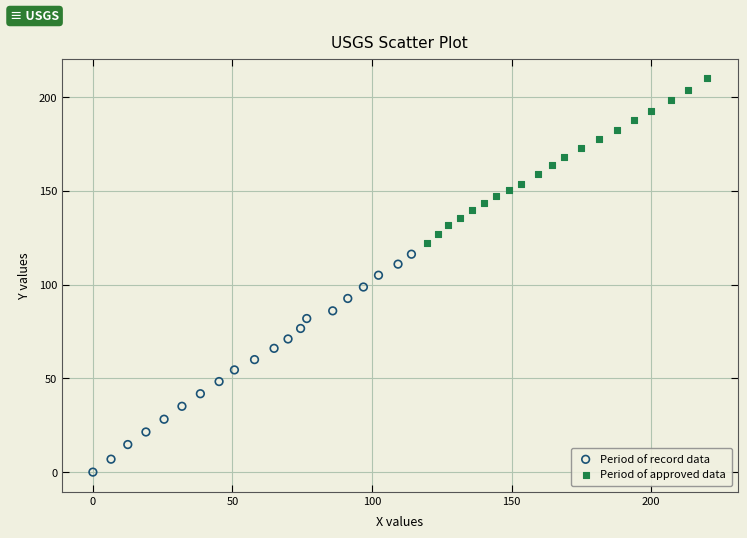

Which series contains the highest Y value?

Period of approved data